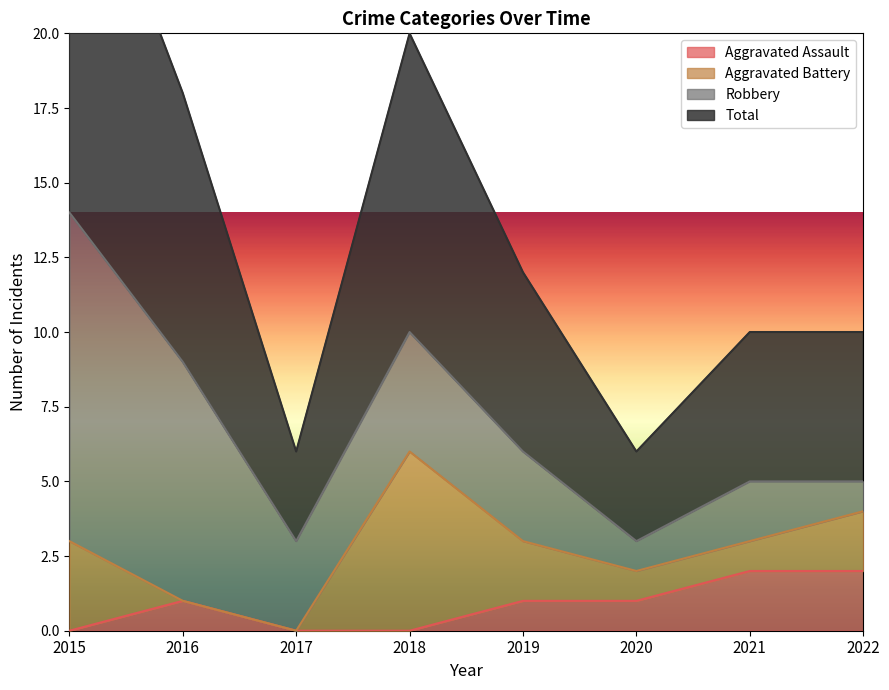

Which series has the largest range (max minus min)?

Total